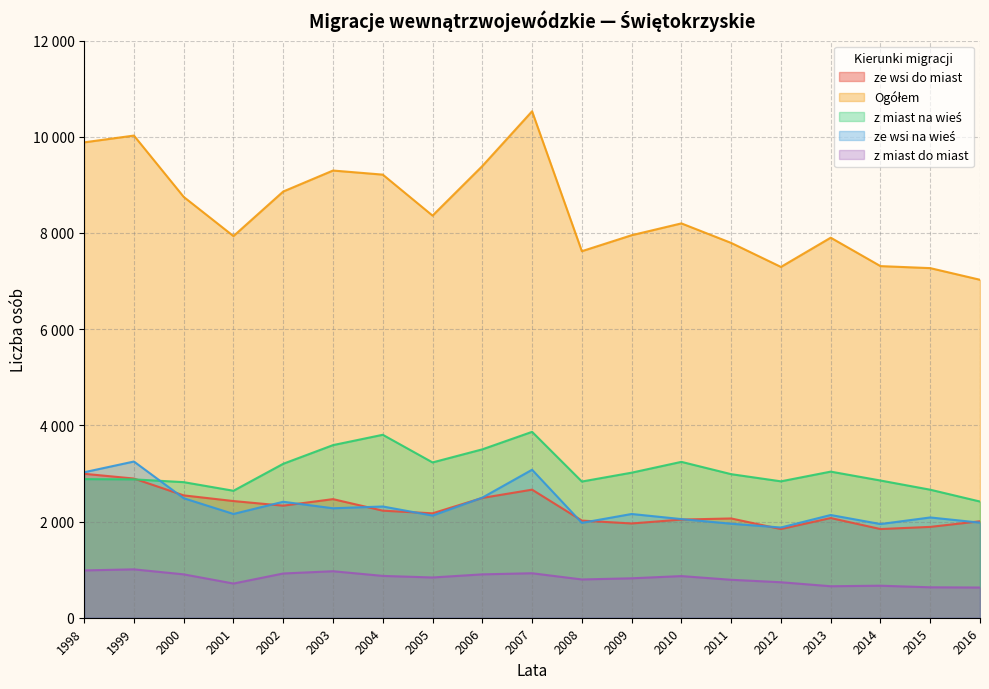

Is it true that Ogółem equals 7269 at 2015?

True